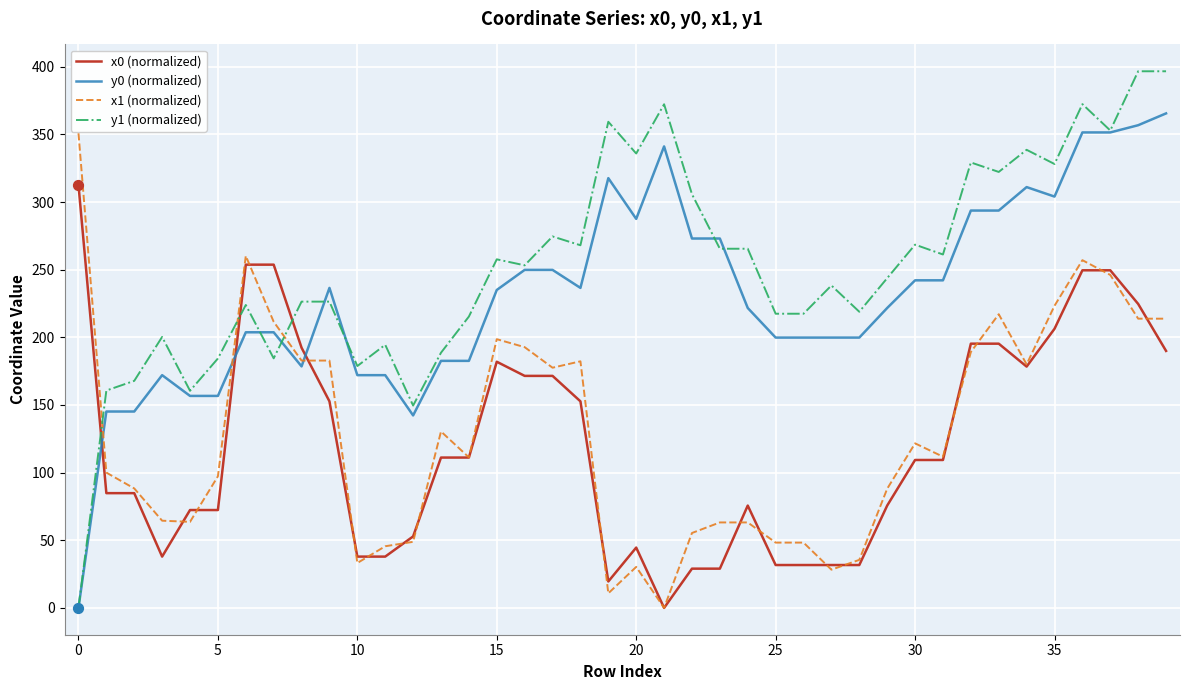

Which series has the largest range (max minus min)?

y1 (normalized)